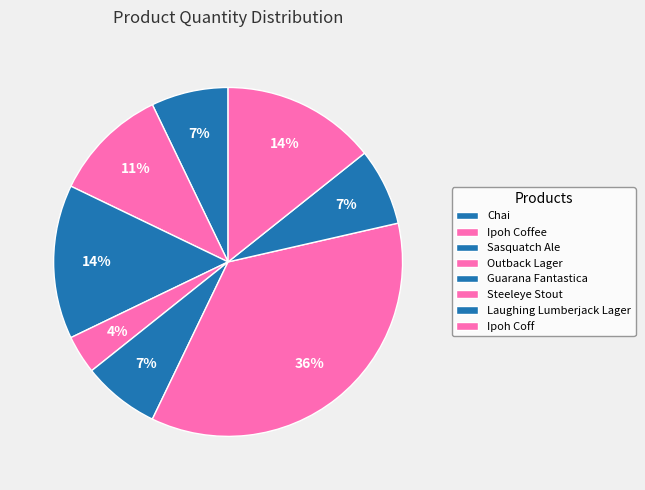

What is the ratio of the value at Outback Lager to the value at Steeleye Stout?

0.1